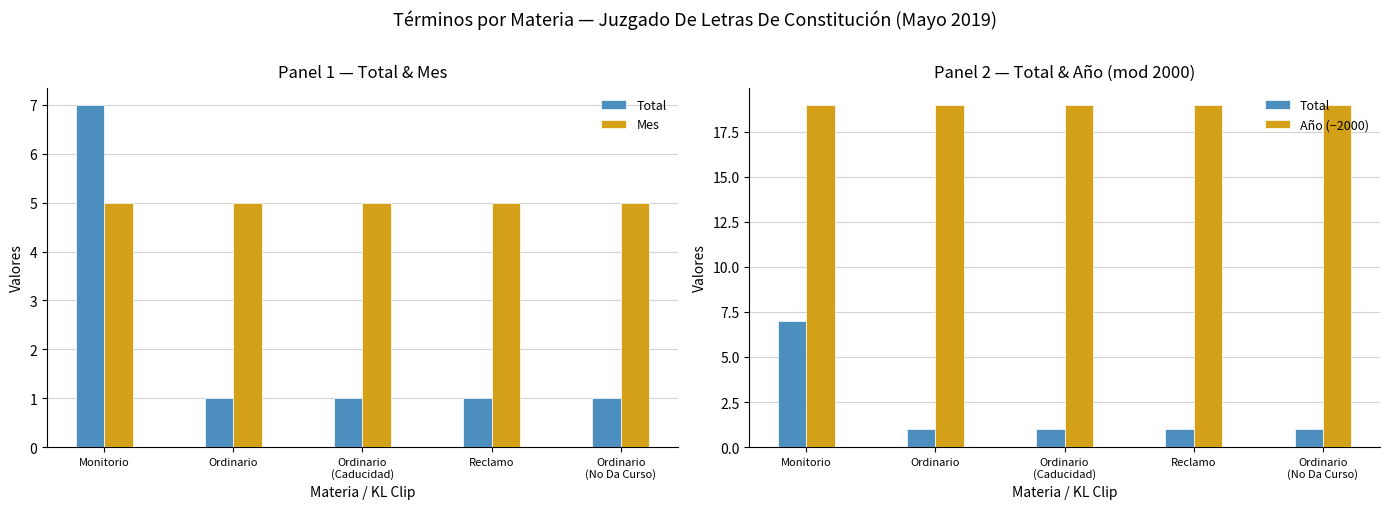

What is the maximum value for Año (−2000)?

19